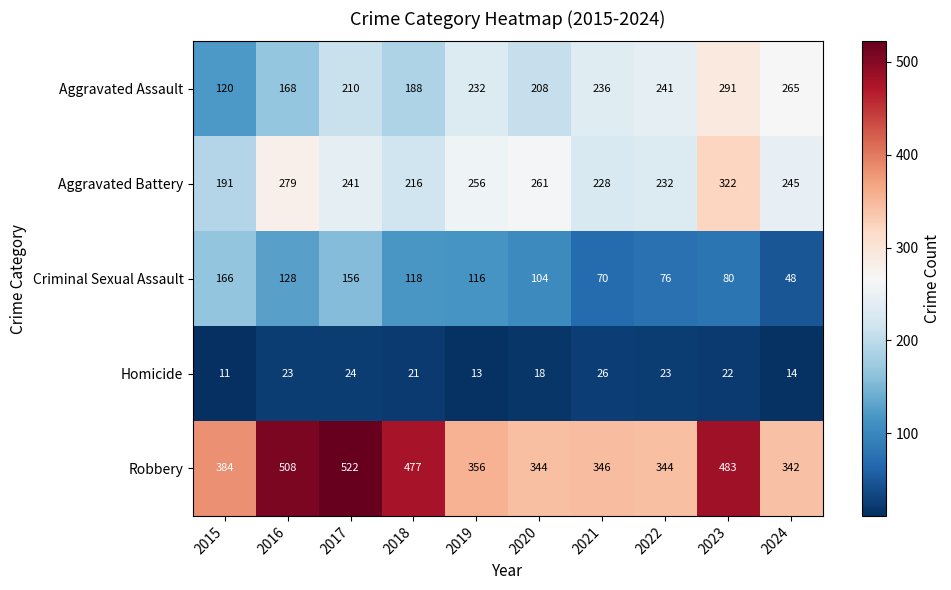

How many categories are shown in the chart?

10